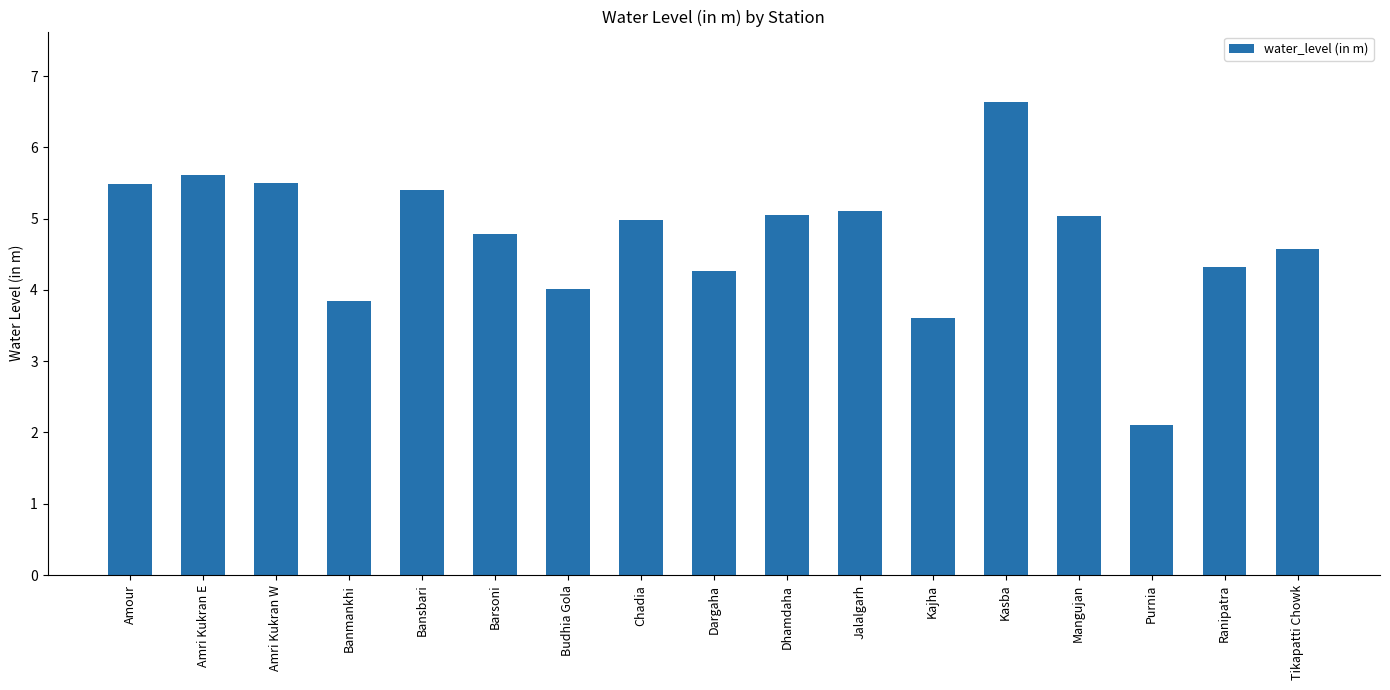

Which category has the highest value across all series?

Kasba